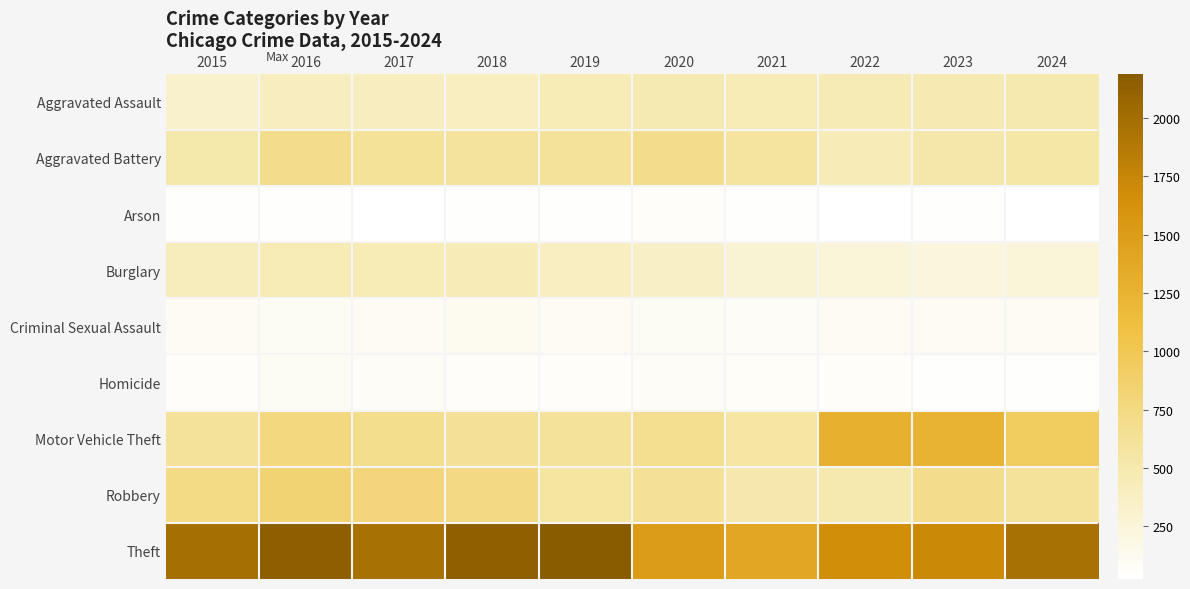

How many distinct data groups are displayed?

9